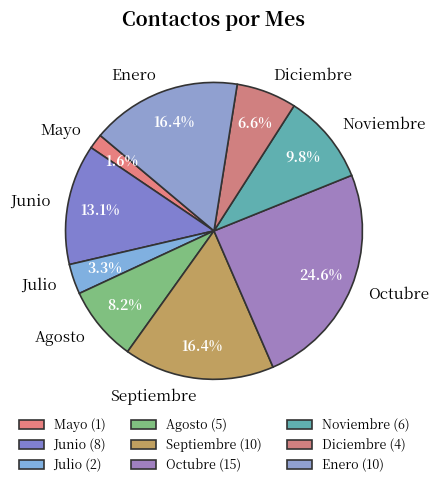

Is there any slice that represents more than half of the pie?

No